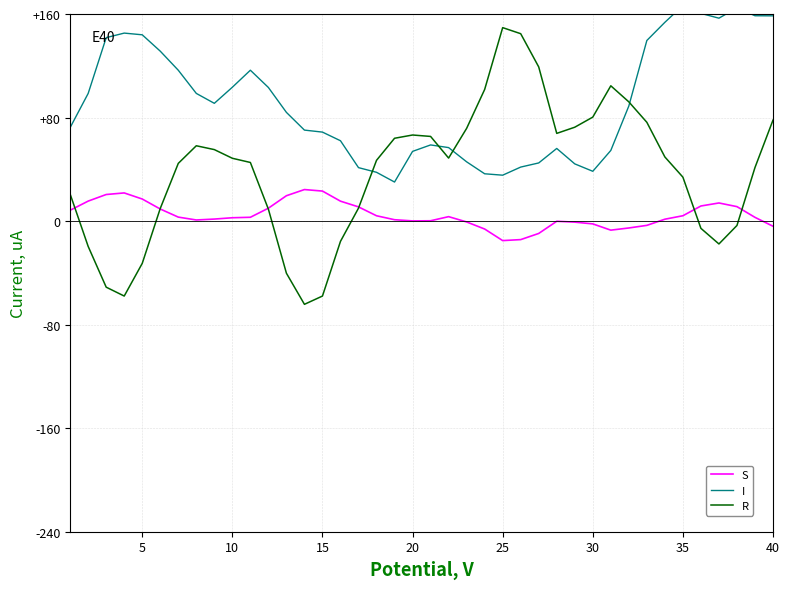

What is the highest value of the S series?

24.3